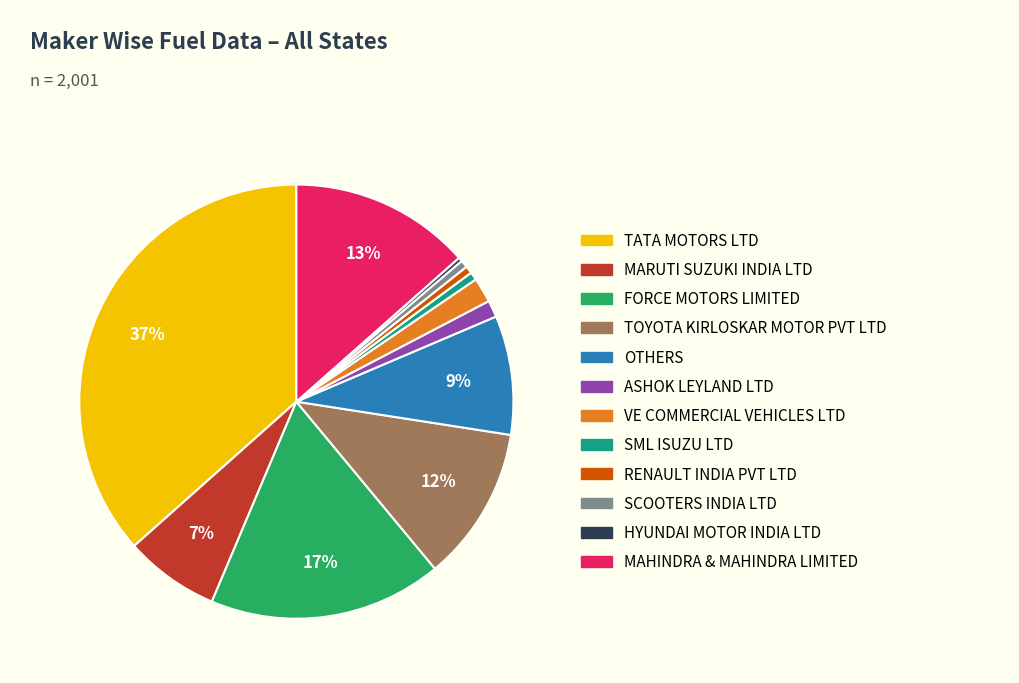

Is FORCE MOTORS LIMITED the majority of the pie?

No